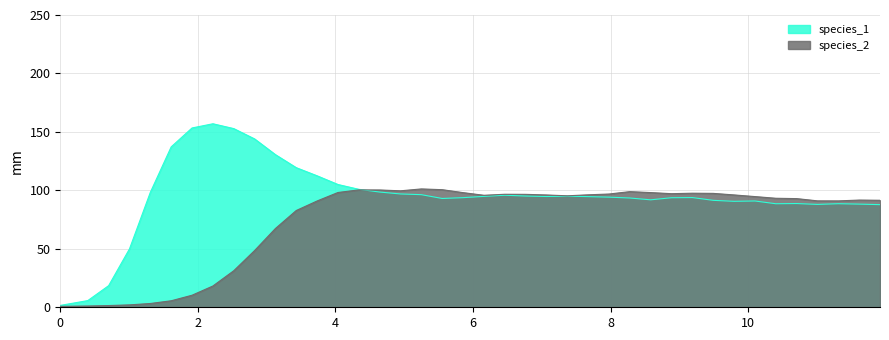

Which series has the widest spread of values?

species_1